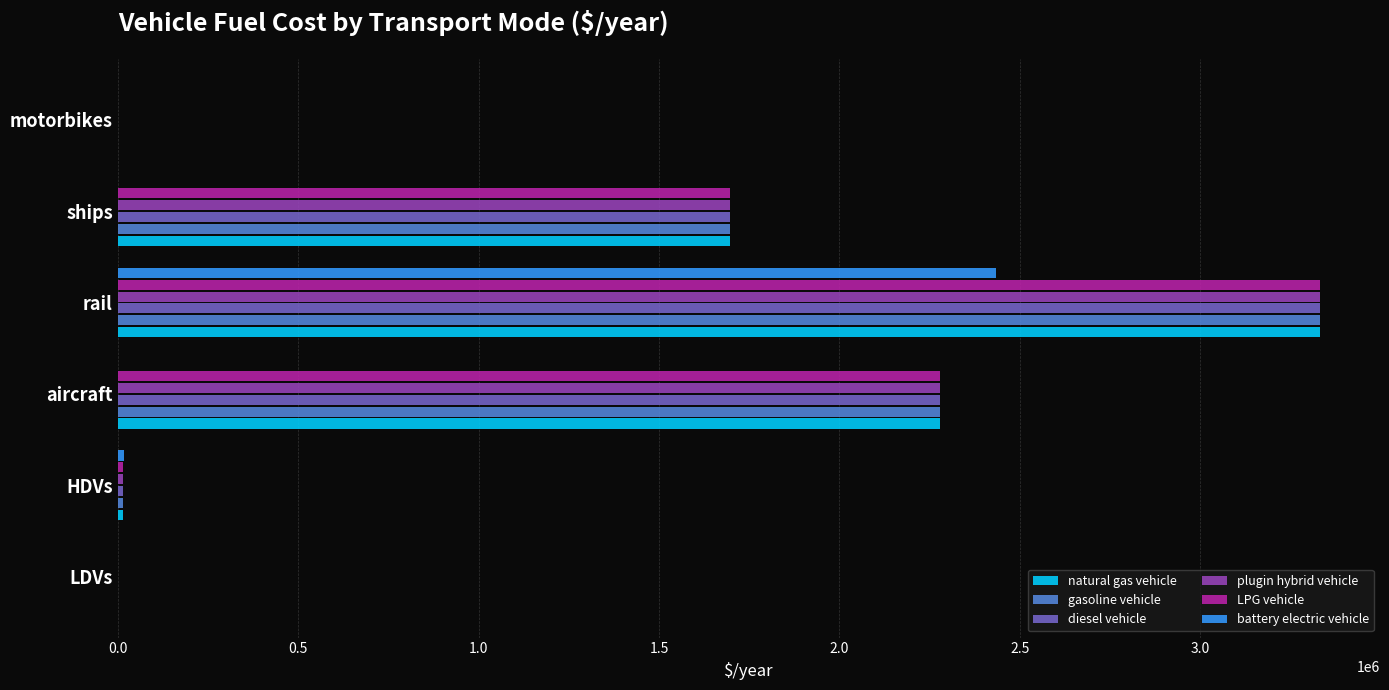

At which label does natural gas vehicle reach its peak?

rail